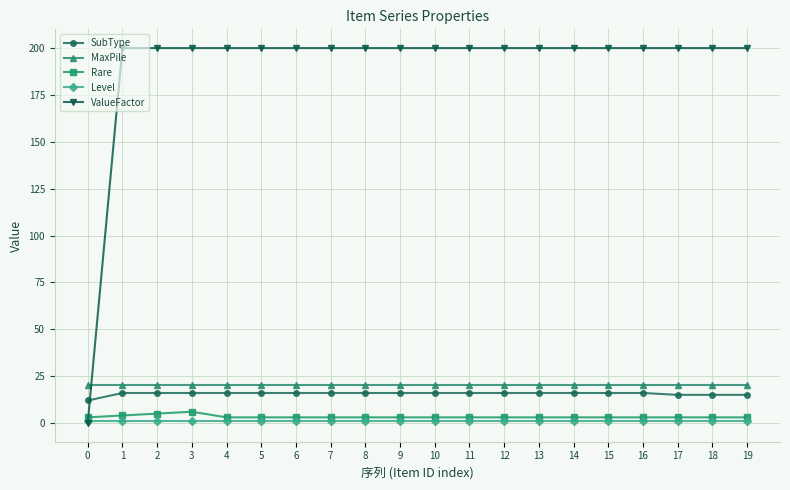

How many lines are shown in the chart?

5